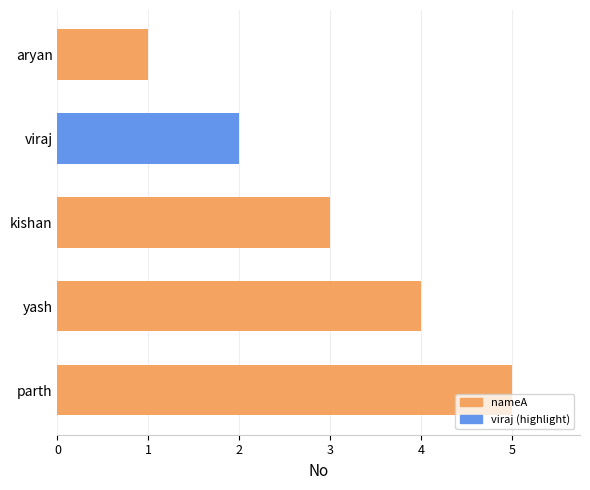

What is the difference between the maximum and second lowest values?

3